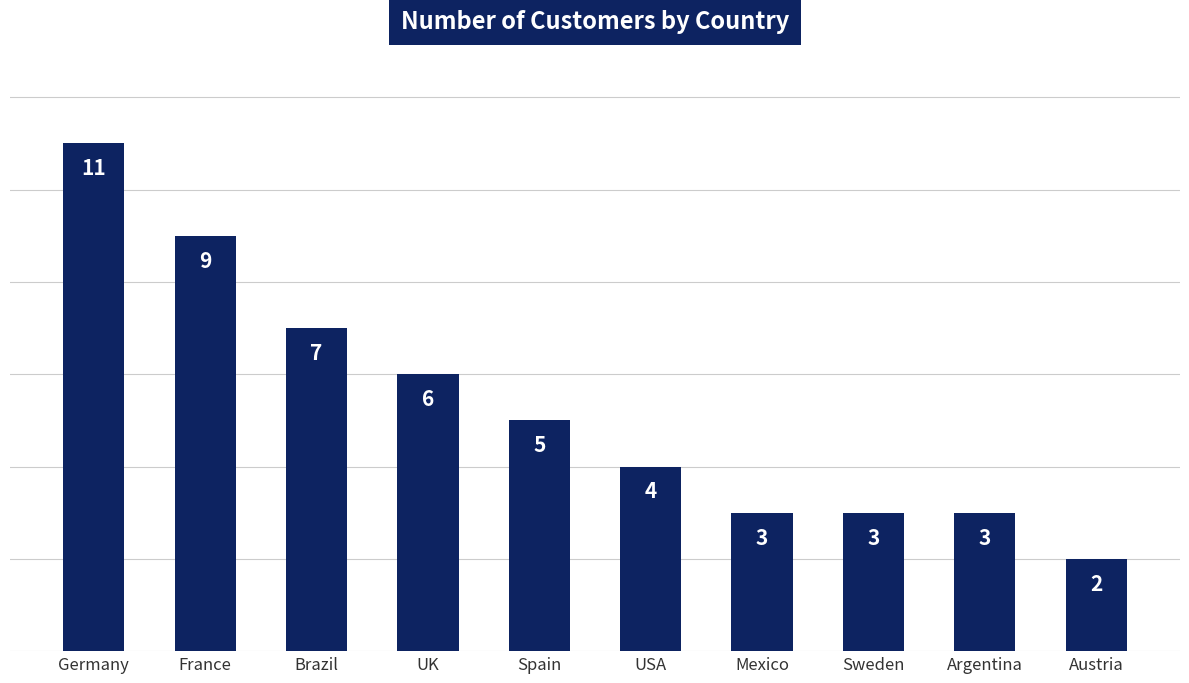

True or false: the data shows 2 at Austria.

True